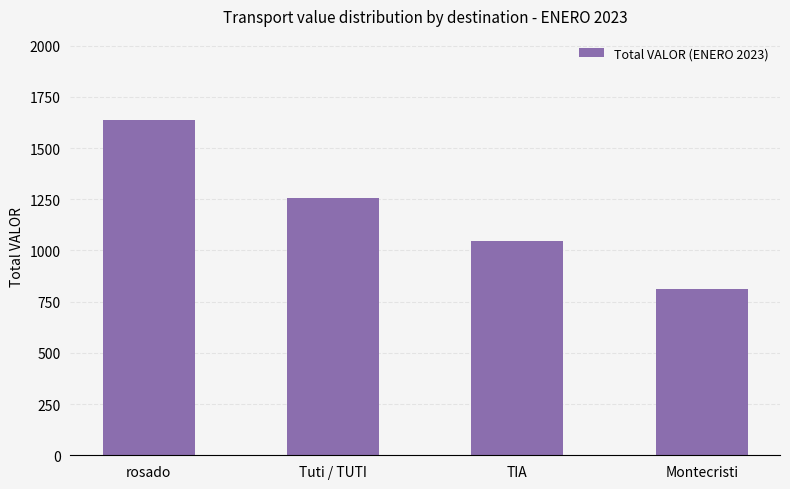

List the labels in order of value, smallest first.

Montecristi, TIA, Tuti / TUTI, rosado